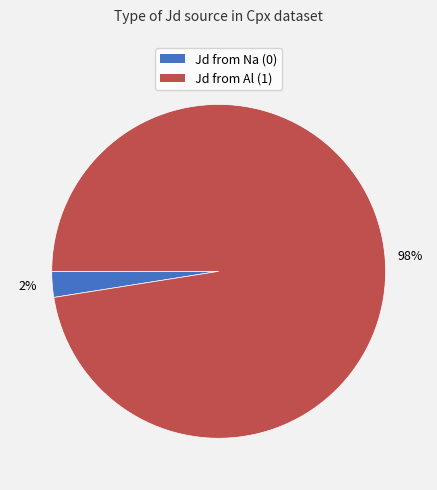

To the nearest percent, what is the average slice percentage?

50%